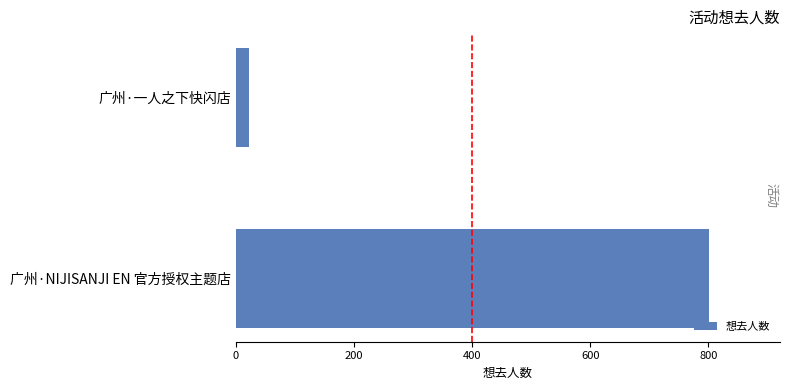

How many data points does each series have?

2